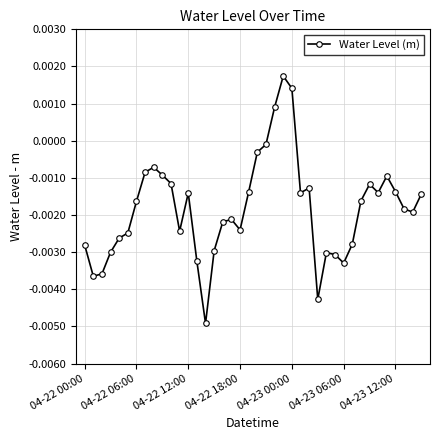

True or false: there are more than 0 points higher than both neighbors.

True